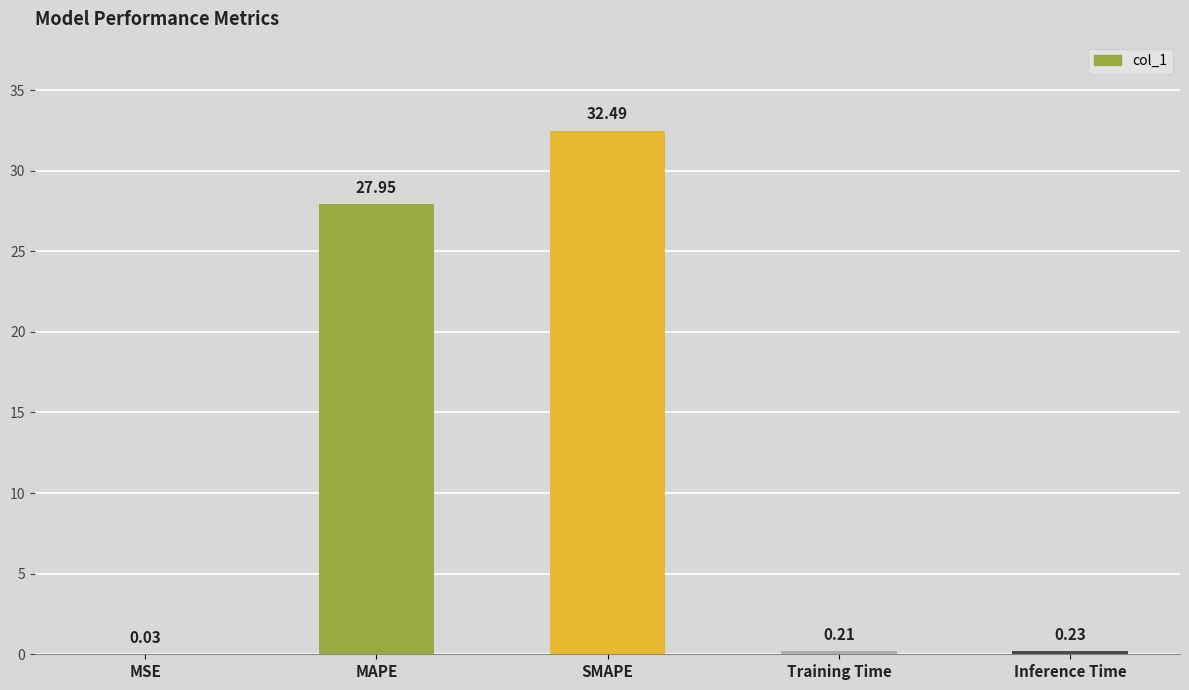

Which label corresponds to the largest value in the chart?

SMAPE